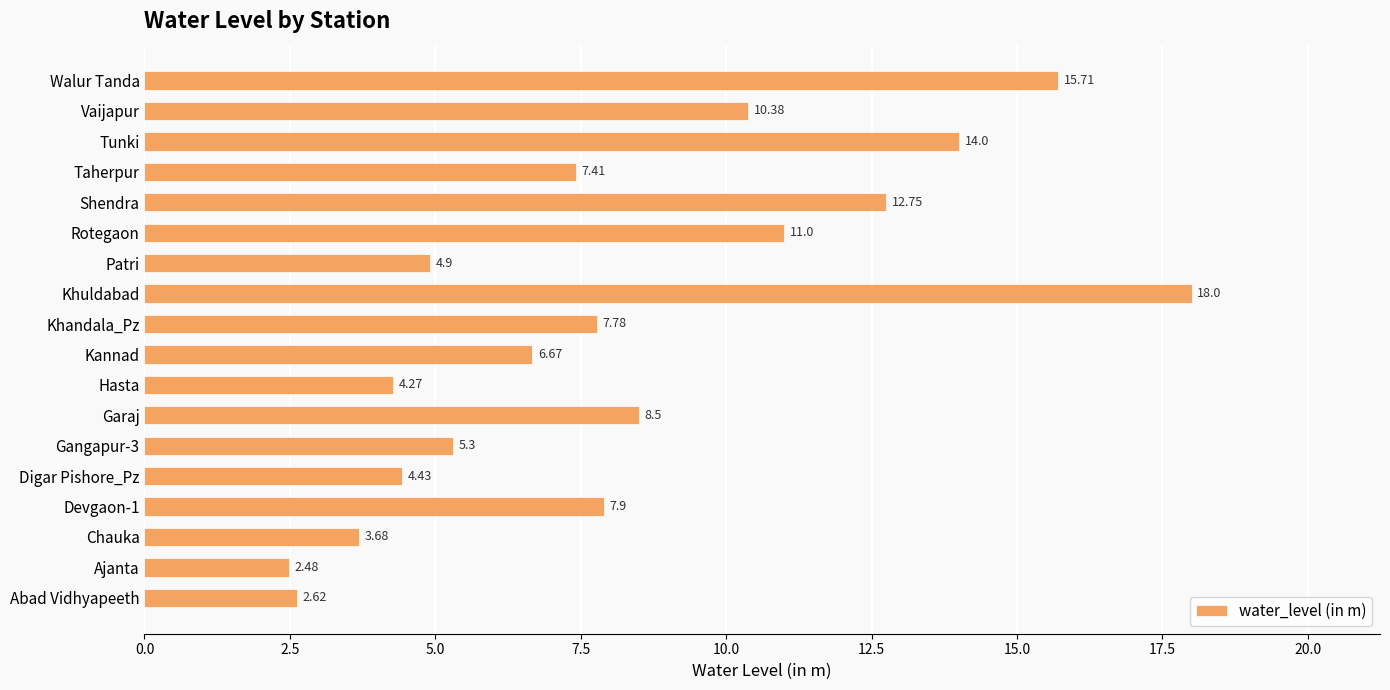

Between Garaj and Shendra, which is larger?

Shendra